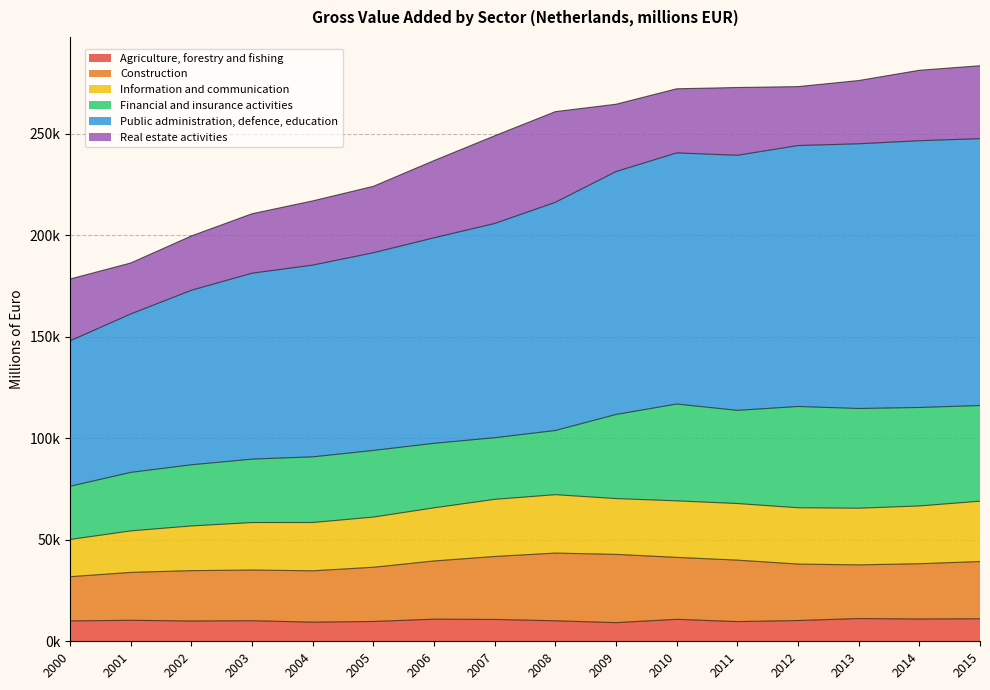

Which series has the widest spread of values?

Public administration, defence, education